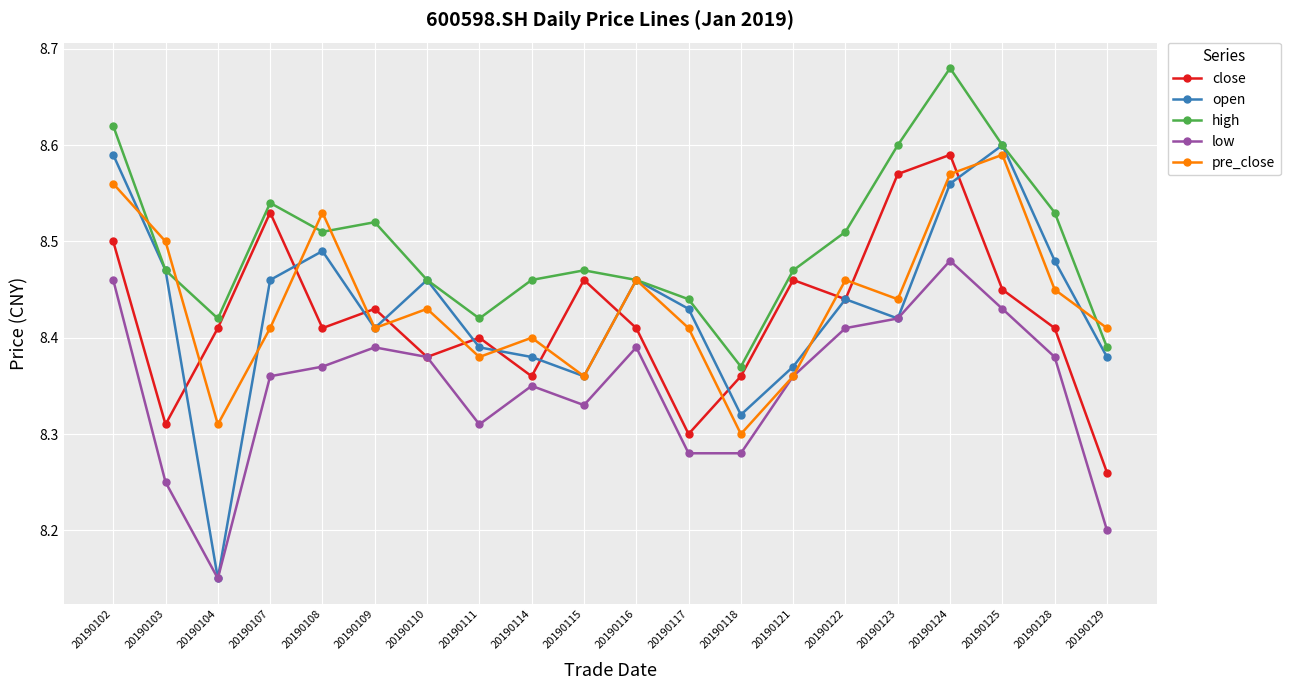

What is the difference between the pre_close values at 20190123 and 20190124?

0.1